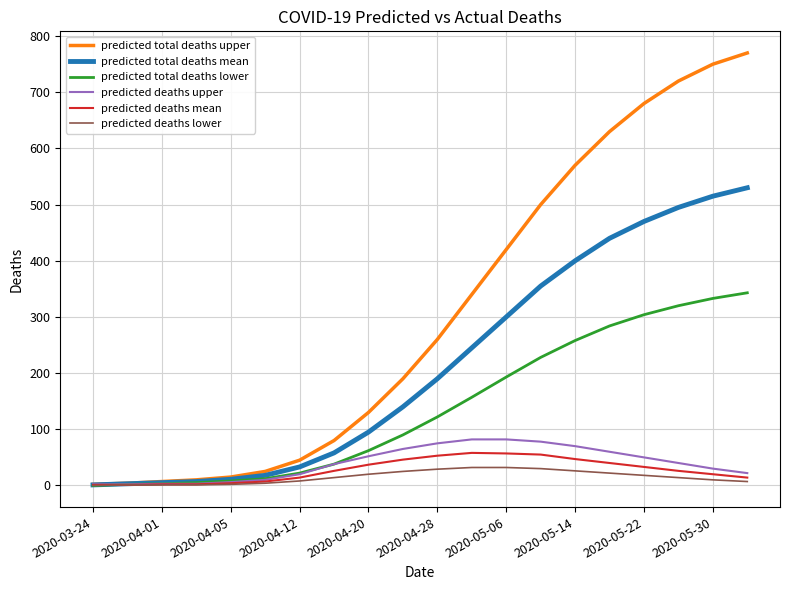

List the series in order of their peak value, highest first.

predicted total deaths upper, predicted total deaths mean, predicted total deaths lower, predicted deaths upper, predicted deaths mean, predicted deaths lower